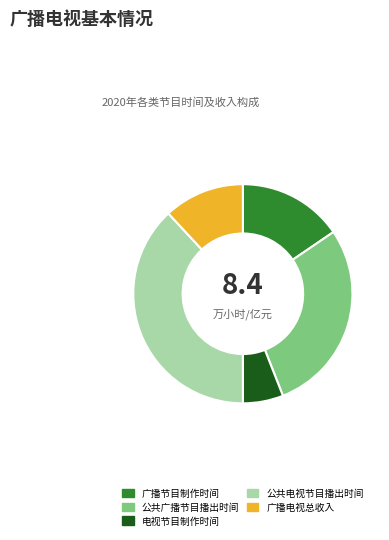

Combined, do 公共电视节目播出时间 and 电视节目制作时间 account for over 50%?

No